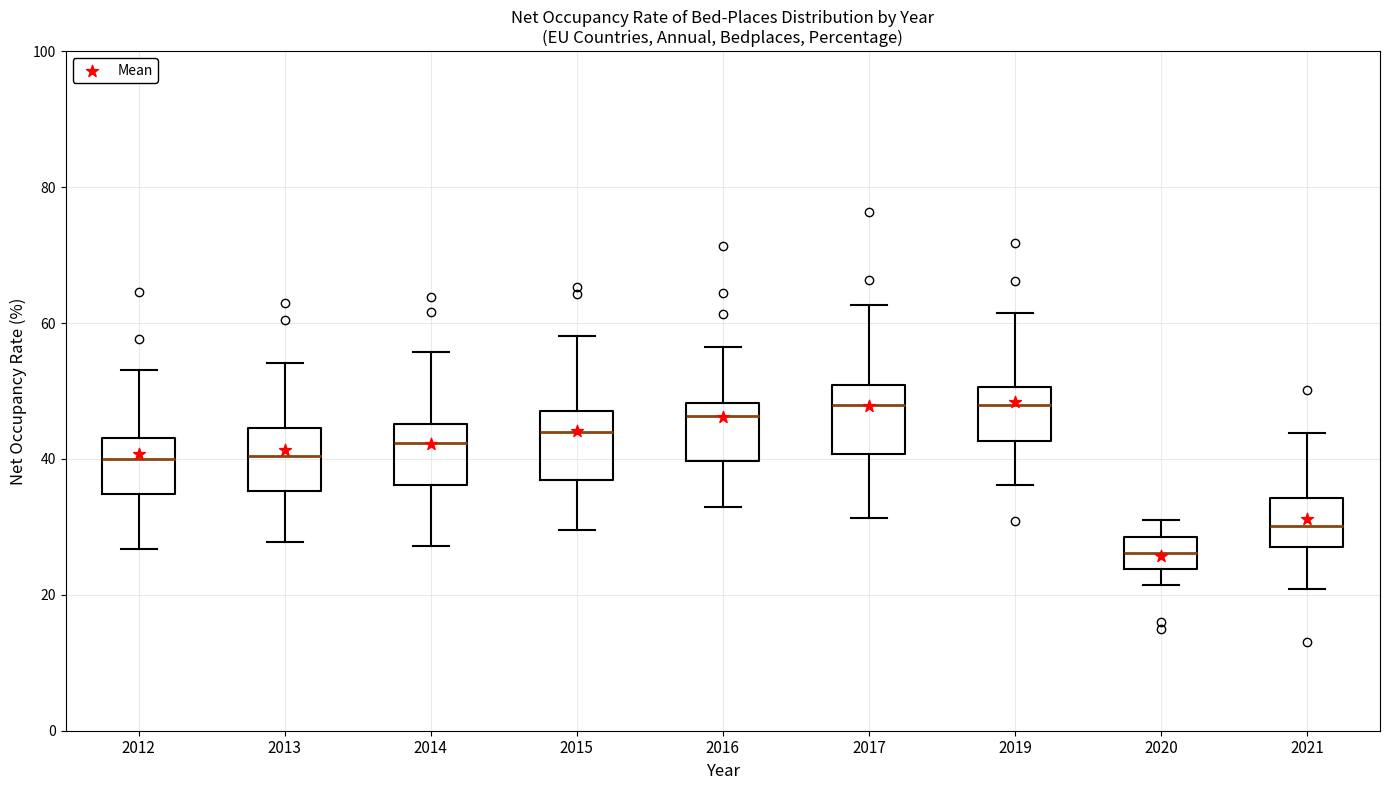

Reading left to right, transcribe this box plot: for each box, give where its median line is, the range the box spans, and where its two whiskers end, as read against the y-axis. The values are not printed on the chart, so give them approximately, as read against the axis.

2012: median 40, box 34 to 44, whiskers 26 to 54
2013: median 40, box 36 to 44, whiskers 28 to 54
2014: median 42, box 36 to 46, whiskers 28 to 56
2015: median 44, box 36 to 48, whiskers 30 to 58
2016: median 46, box 40 to 48, whiskers 32 to 56
2017: median 48, box 40 to 50, whiskers 32 to 62
2019: median 48, box 42 to 50, whiskers 36 to 62
2020: median 26, box 24 to 28, whiskers 22 to 32
2021: median 30, box 28 to 34, whiskers 20 to 44